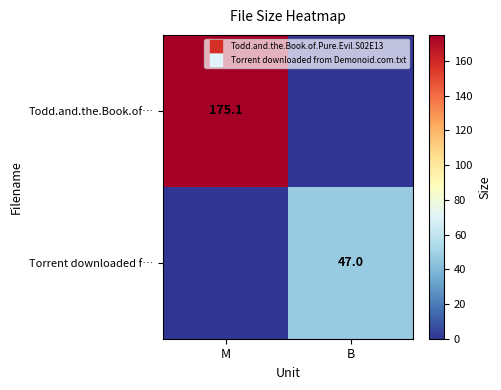

Which has a higher value, B or M?

M